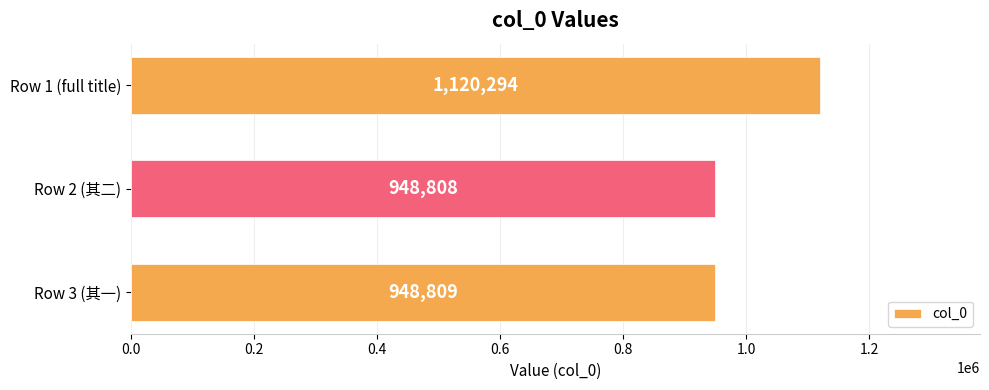

Reading bottom to top, list all the values displayed in this chart.

948809	948808	1120294